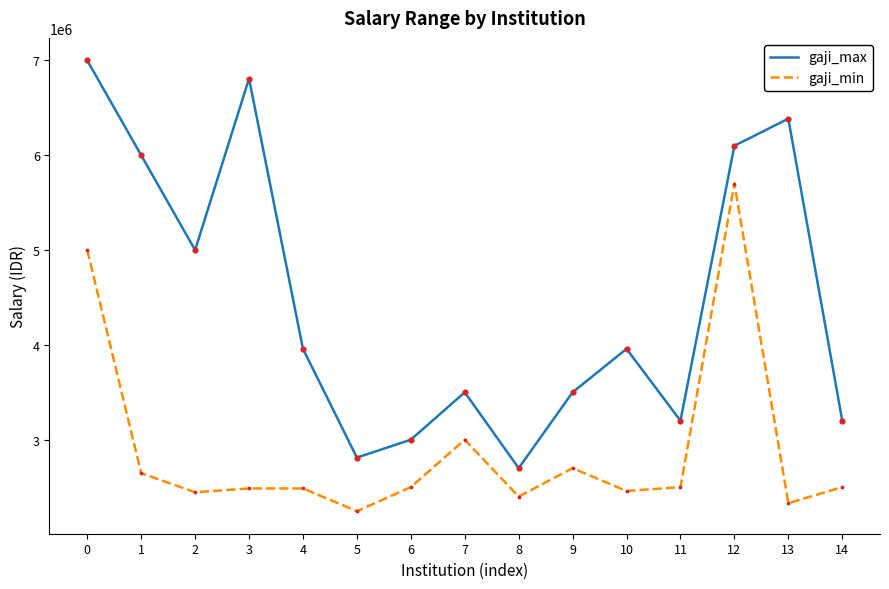

What is the total value across all series at 7?

6500000